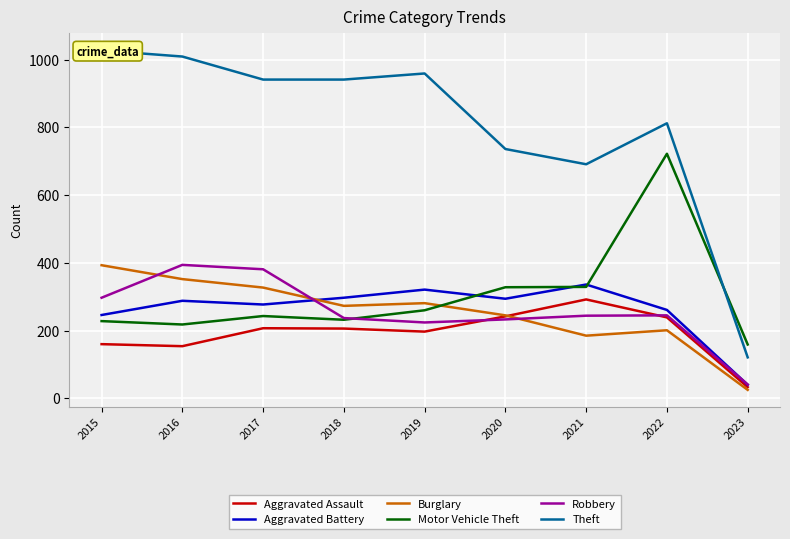

What is the sum of the Aggravated Battery values at 2017 and 2023?

317